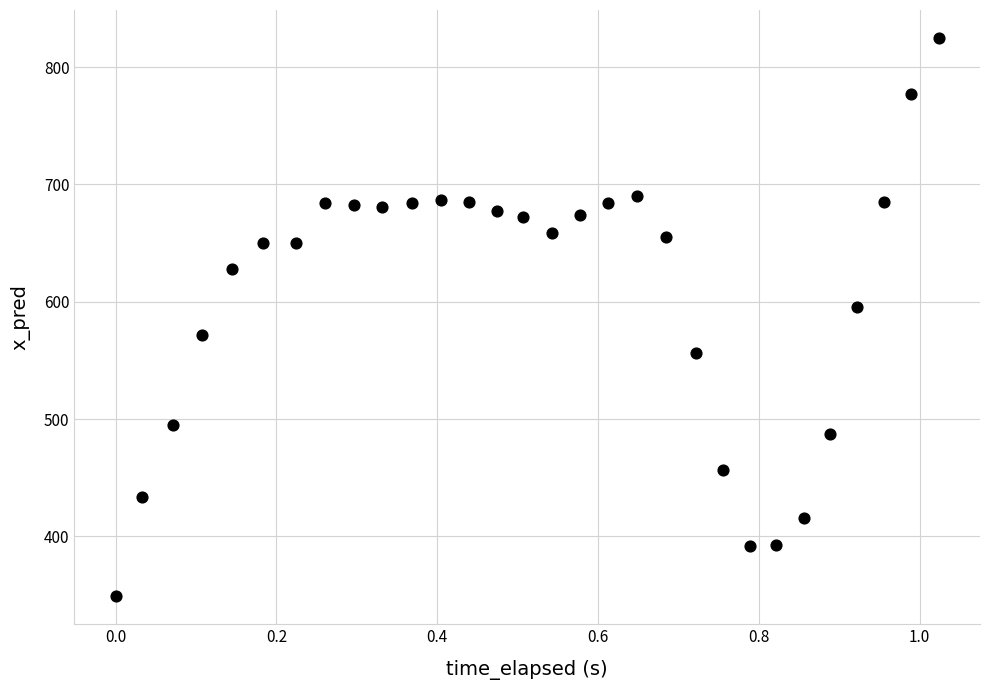

What is the range of Y values (max minus min)?

476.0